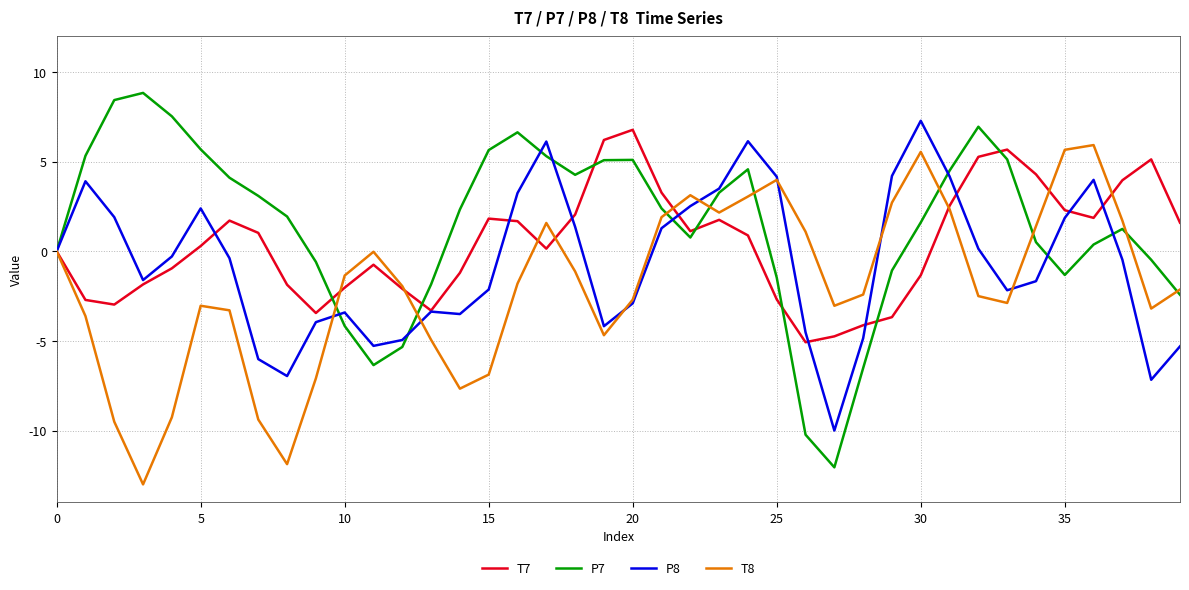

What are all the series names shown in the legend?

T7, P7, P8, T8